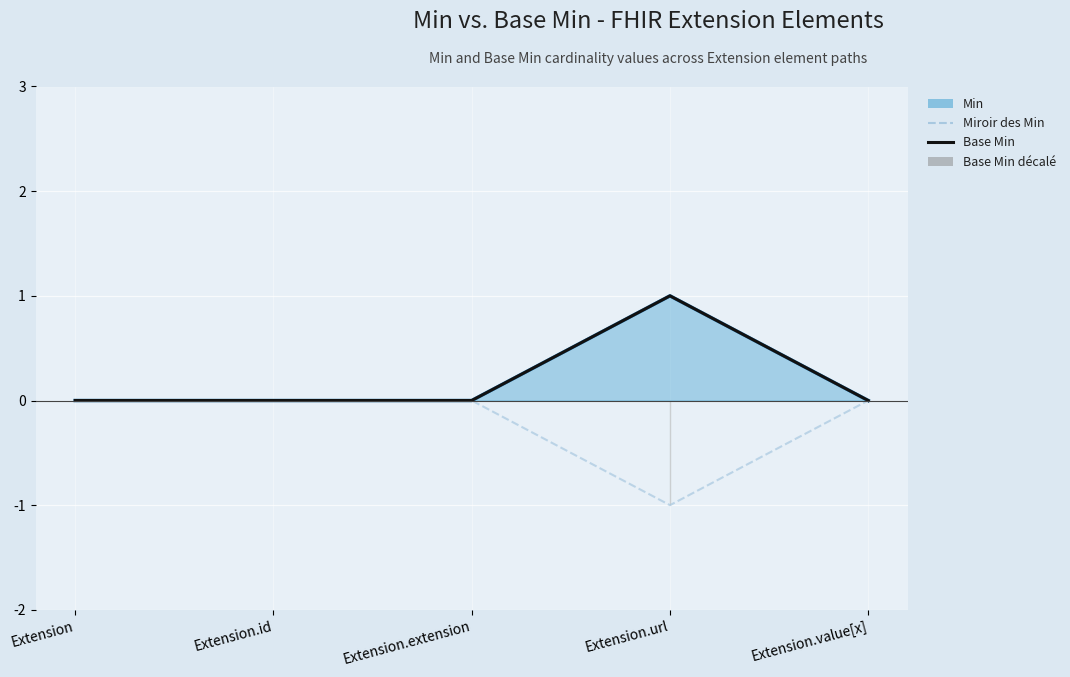

Is the value of Min line at Extension greater than the value of Base Min line at Extension.url?

No